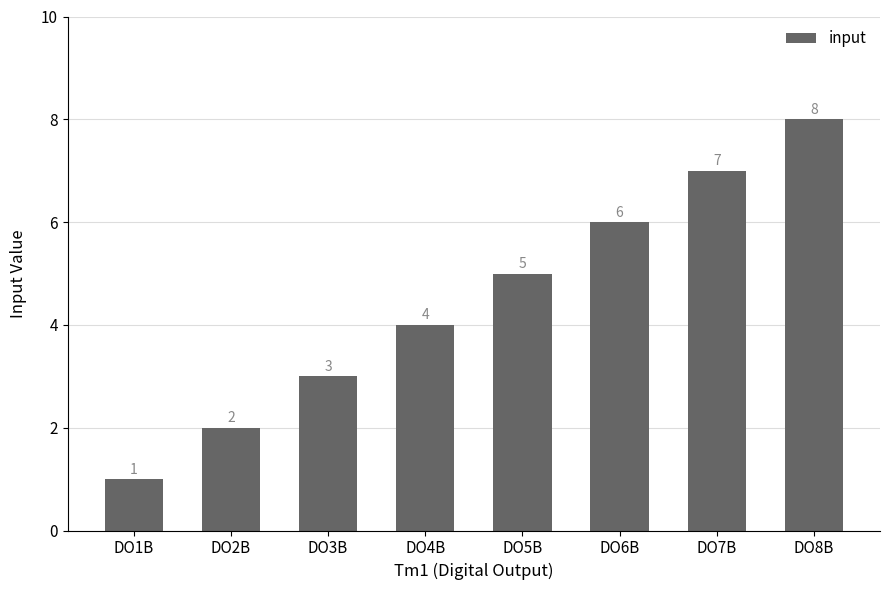

Which has a higher value, DO6B or DO7B?

DO7B